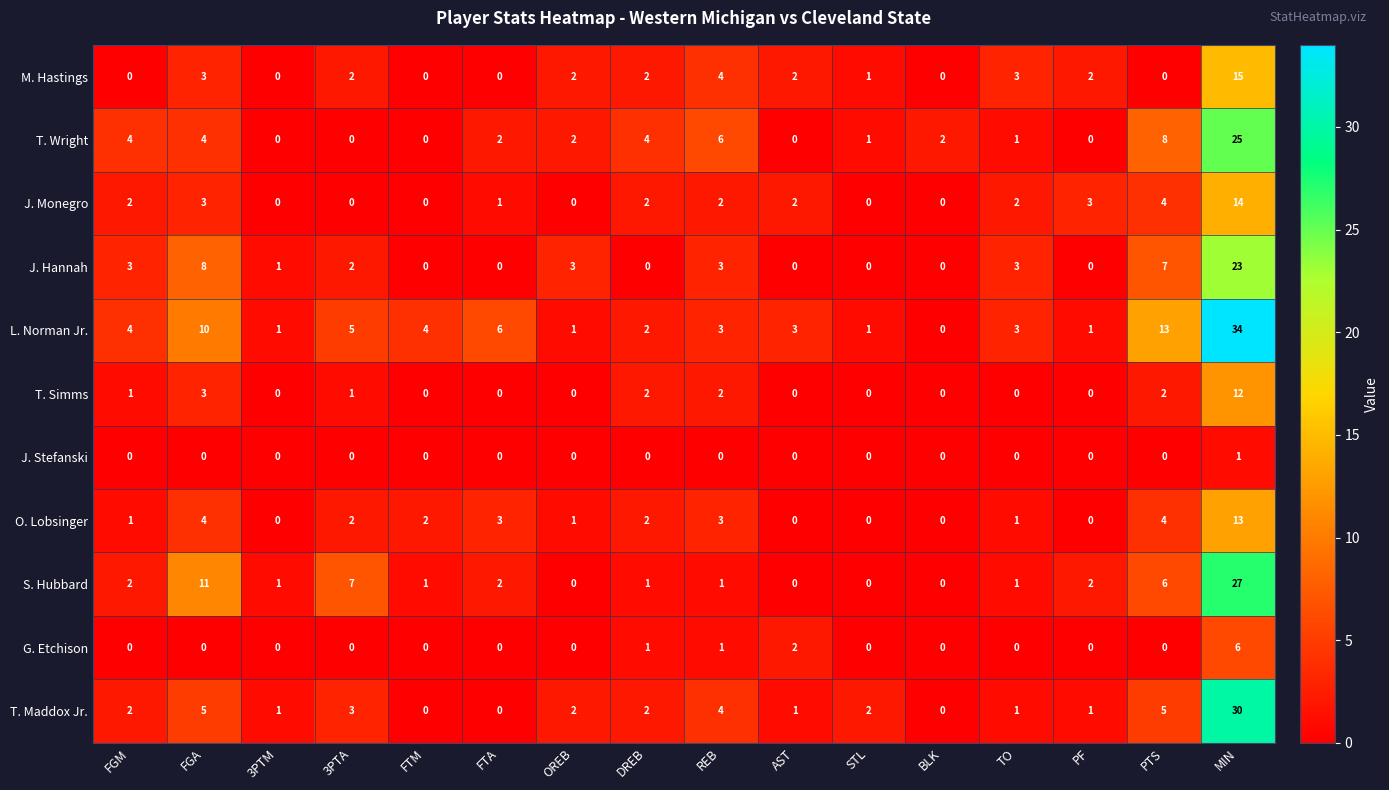

Which series has the largest total across all categories?

L. Norman Jr.